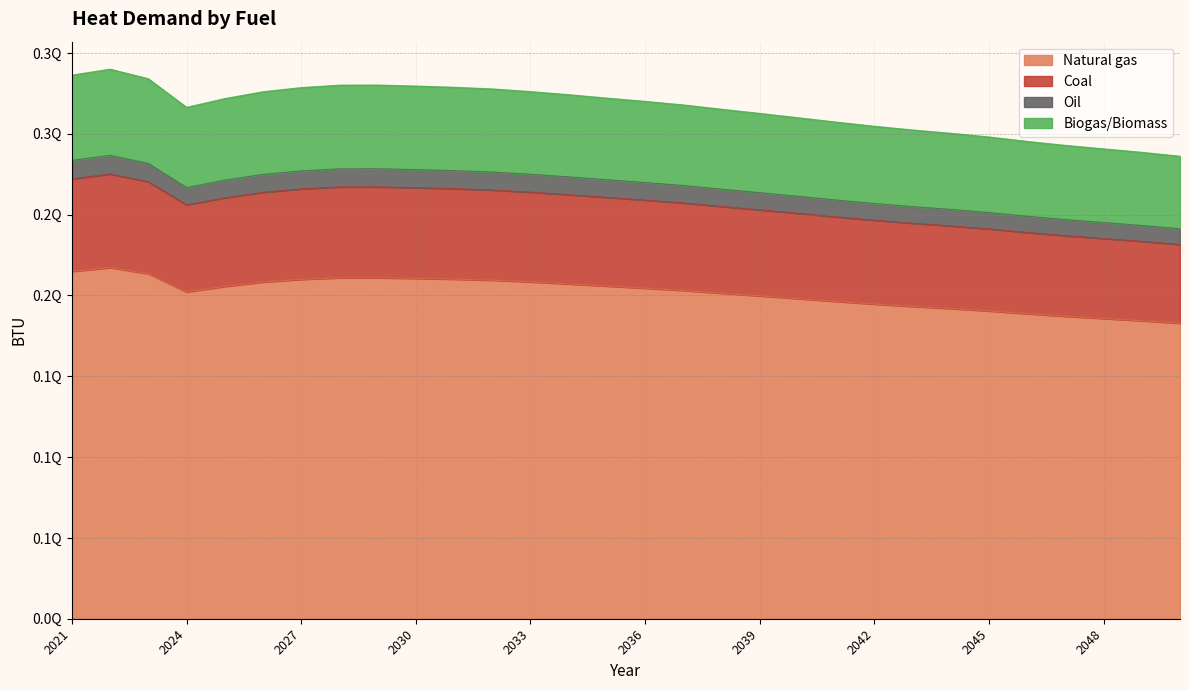

Reading left to right, list all the values displayed in this chart.

Natural gas: 214903351684939.8	217242781948743.5	213457751790592.5	202152217834256.8	205623390044331.8	208321097818182.4	209957873060876.4	210934398351825.2	210966328059636.5	210566249828007.0	210093851311807.9	209436220200451.1	208382136944156.1	207152692106474.7	205809025538010.9	204512498096536.7	203113533706027.3	201400812092072.4	199759504241014.1	198050610163011.2	196325499419526.9	194678550989170.7	193207568487982.9	191916379451915.5	190435324487695.8	188687449977759.2	187119671106834.2	185752334250245.3	184368478554283.9	182824672145375.0
Coal: 272184640005761.9	275147632342454.3	270353723532145.7	256034762632506.1	260431156411335.6	263847923127672.2	265920971671168.8	267157784325273.3	267198224718398.8	266691507868259.2	266093194165551.6	265260275153829.2	263925231891817.3	262368085398160.8	260666272009222.7	259024162418337.2	257252311881683.4	255083073885768.7	253004284592459.3	250839894340830.8	248654964962094.4	246569031624573.6	244705966952006.1	243070618688677.8	241194796794304.1	238981036094285.9	236995374520161.2	235263581659978.8	233510866956034.2	231555567569808.2
Oil: 283590550921819.1	286677707600175.2	281682909802049.6	266763912131678.5	271344537011102.7	274904483507116.2	277064403253232.0	278353044603299.3	278395179653115.8	277867228808096.1	277243842739832.4	276376020215377.7	274985031898879.1	273362633103735.1	271589505139846.8	269878582864646.6	268032482842874.1	265772342820538.6	263606441758202.8	261351352625119.6	259074863671782.6	256901519193706.3	254960382703104.8	253256505089230.3	251302076784806.6	248995548332231.3	246926677510797.9	245122313784427.3	243296151483388.2	241258915178851.8
Biogas/Biomass: 336352809191519.9	340014333941918.5	334090249852084.8	316395560235523.9	321828414190067.8	326050691697599.3	328612466311996.0	330140860458862.2	330190834769801.6	329564658230208.8	328825290664576.7	327796009036429.2	326146226184757.8	324221978742091.5	322118958843257.6	320089718053318.2	317900149584434.8	315219508627930.1	312650639868447.4	309975989523348.6	307275957903608.8	304698260874685.8	302395974322768.9	300375088859264.1	298057037540489.5	295321377547650.9	292867591586230.3	290727524485280.5	288561603166683.8	286145337350384.8